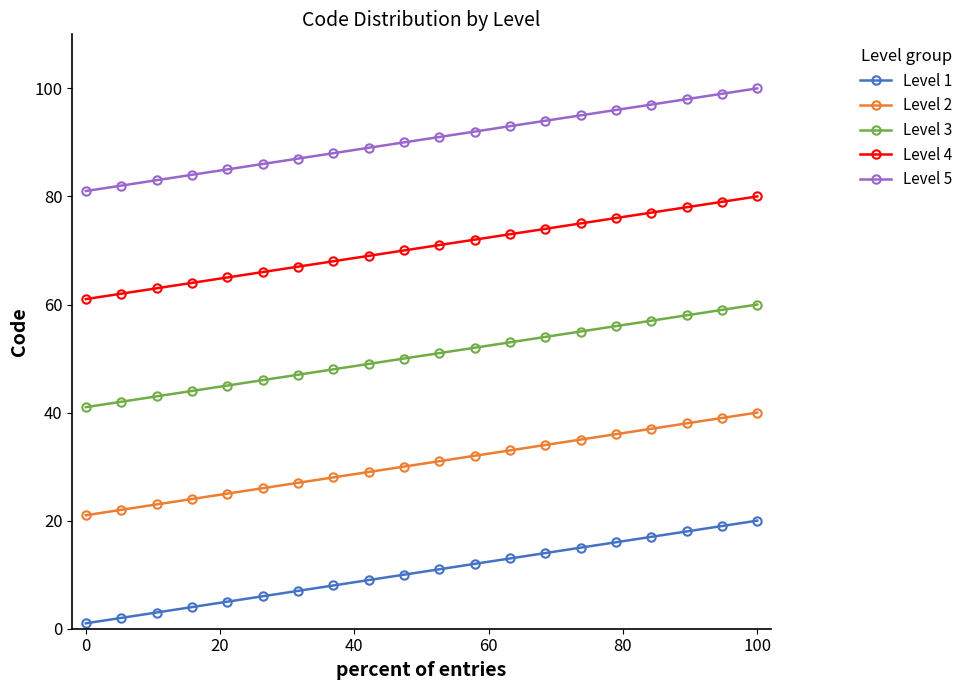

True or false: Level 1 and Level 3 intersect in this chart.

False